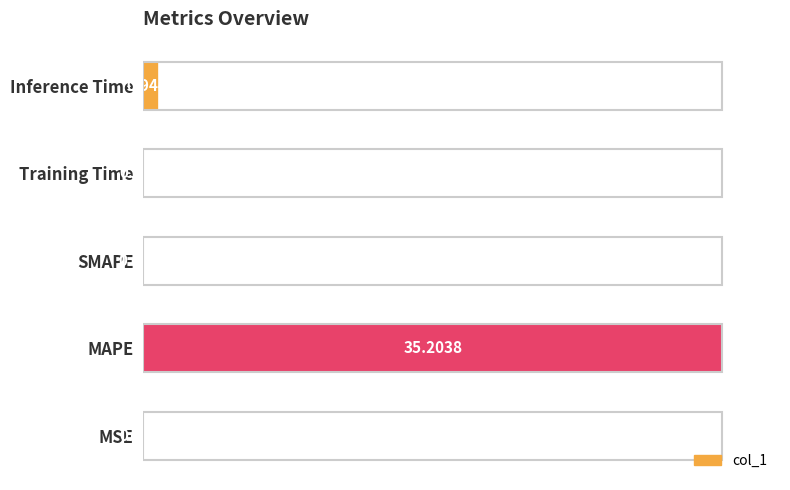

Are the bars horizontal?

Yes